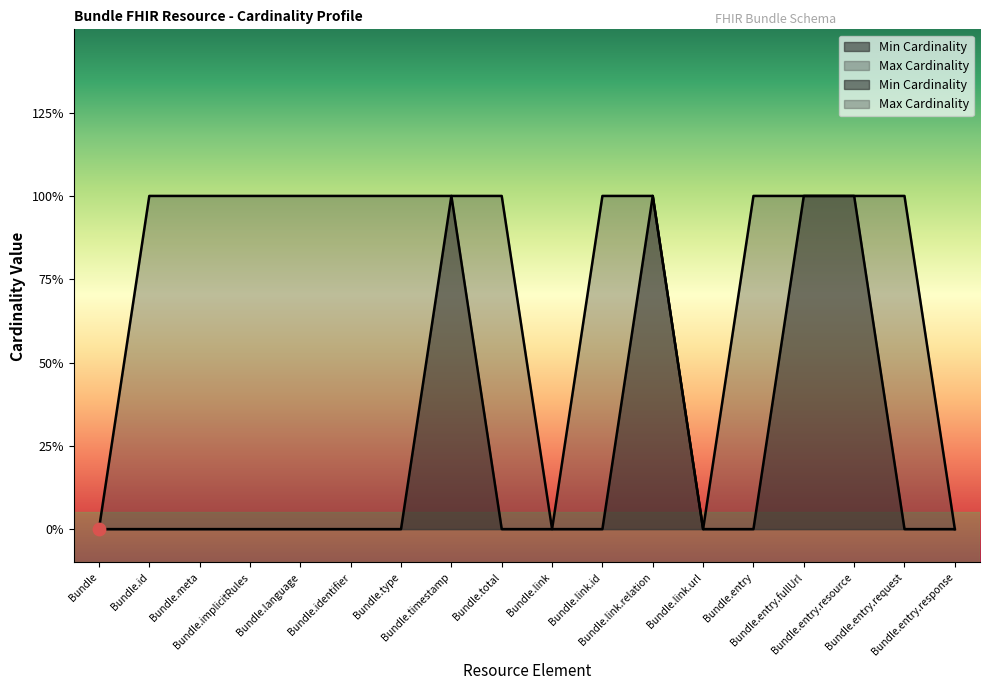

Which series has the largest total across all categories?

Max Cardinality